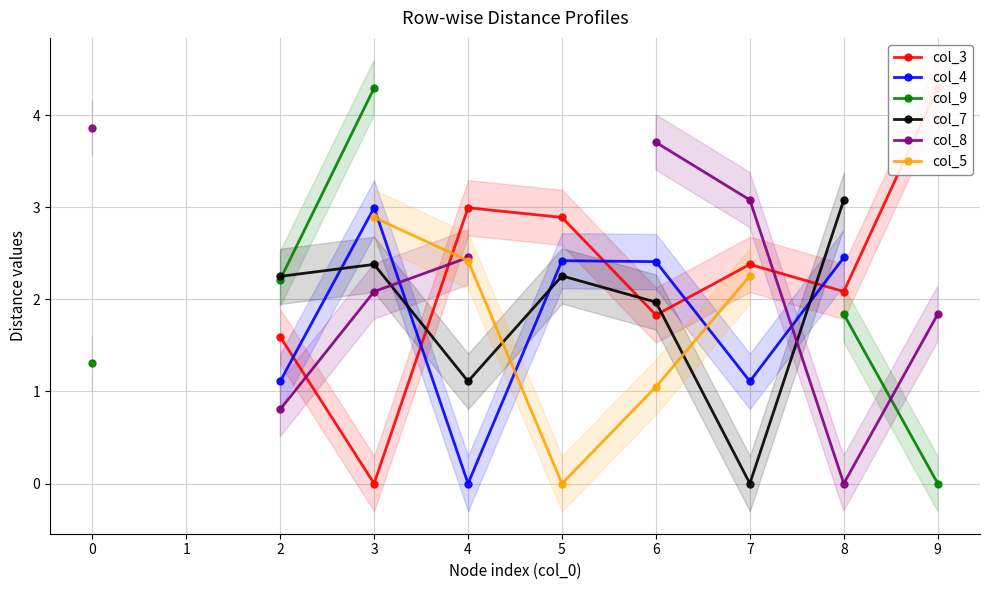

The value of col_8 at 4 is 2.5. True or false?

True